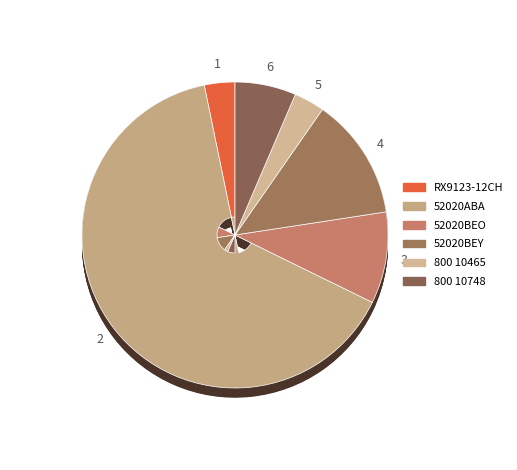

Rank the categories by value from highest to lowest.

52020ABA, 52020BEY, 52020BEO, 800 10748, RX9123-12CH, 800 10465